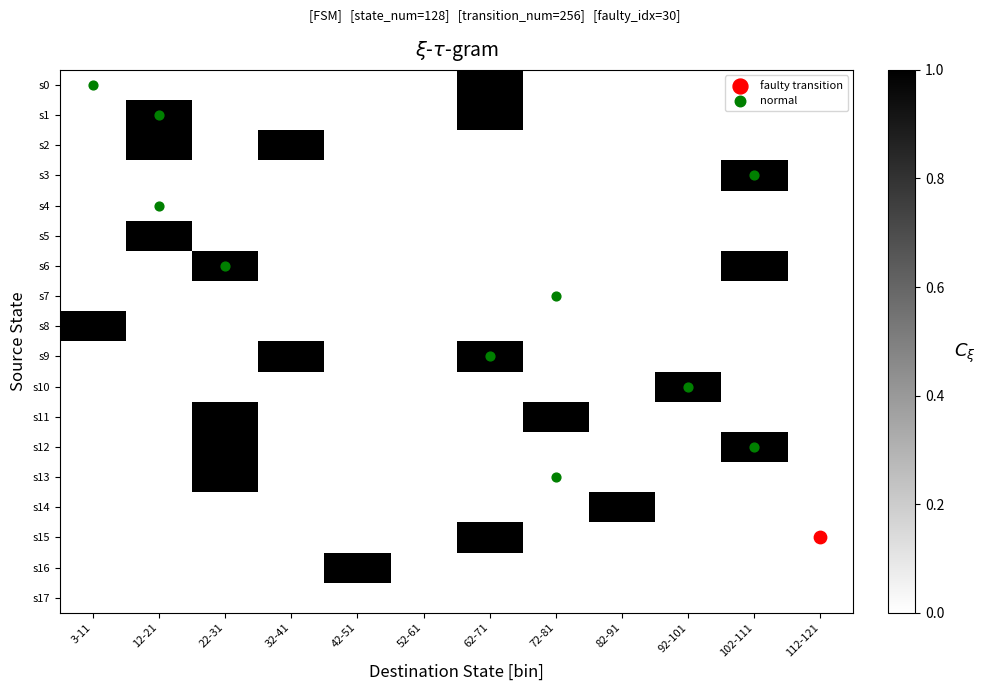

Reading left to right, what are all the values shown in this chart?

s0: 3-11=0.0	12-21=0.0	22-31=0.0	32-41=0.0	42-51=0.0	52-61=0.0	62-71=1.0	72-81=0.0	82-91=0.0	92-101=0.0	102-111=0.0	112-121=0.0
s1: 3-11=0.0	12-21=1.0	22-31=0.0	32-41=0.0	42-51=0.0	52-61=0.0	62-71=1.0	72-81=0.0	82-91=0.0	92-101=0.0	102-111=0.0	112-121=0.0
s2: 3-11=0.0	12-21=1.0	22-31=0.0	32-41=1.0	42-51=0.0	52-61=0.0	62-71=0.0	72-81=0.0	82-91=0.0	92-101=0.0	102-111=0.0	112-121=0.0
s3: 3-11=0.0	12-21=0.0	22-31=0.0	32-41=0.0	42-51=0.0	52-61=0.0	62-71=0.0	72-81=0.0	82-91=0.0	92-101=0.0	102-111=1.0	112-121=0.0
s4: 3-11=0.0	12-21=0.0	22-31=0.0	32-41=0.0	42-51=0.0	52-61=0.0	62-71=0.0	72-81=0.0	82-91=0.0	92-101=0.0	102-111=0.0	112-121=0.0
s5: 3-11=0.0	12-21=1.0	22-31=0.0	32-41=0.0	42-51=0.0	52-61=0.0	62-71=0.0	72-81=0.0	82-91=0.0	92-101=0.0	102-111=0.0	112-121=0.0
s6: 3-11=0.0	12-21=0.0	22-31=1.0	32-41=0.0	42-51=0.0	52-61=0.0	62-71=0.0	72-81=0.0	82-91=0.0	92-101=0.0	102-111=1.0	112-121=0.0
s7: 3-11=0.0	12-21=0.0	22-31=0.0	32-41=0.0	42-51=0.0	52-61=0.0	62-71=0.0	72-81=0.0	82-91=0.0	92-101=0.0	102-111=0.0	112-121=0.0
s8: 3-11=1.0	12-21=0.0	22-31=0.0	32-41=0.0	42-51=0.0	52-61=0.0	62-71=0.0	72-81=0.0	82-91=0.0	92-101=0.0	102-111=0.0	112-121=0.0
s9: 3-11=0.0	12-21=0.0	22-31=0.0	32-41=1.0	42-51=0.0	52-61=0.0	62-71=1.0	72-81=0.0	82-91=0.0	92-101=0.0	102-111=0.0	112-121=0.0
s10: 3-11=0.0	12-21=0.0	22-31=0.0	32-41=0.0	42-51=0.0	52-61=0.0	62-71=0.0	72-81=0.0	82-91=0.0	92-101=1.0	102-111=0.0	112-121=0.0
s11: 3-11=0.0	12-21=0.0	22-31=1.0	32-41=0.0	42-51=0.0	52-61=0.0	62-71=0.0	72-81=1.0	82-91=0.0	92-101=0.0	102-111=0.0	112-121=0.0
s12: 3-11=0.0	12-21=0.0	22-31=1.0	32-41=0.0	42-51=0.0	52-61=0.0	62-71=0.0	72-81=0.0	82-91=0.0	92-101=0.0	102-111=1.0	112-121=0.0
s13: 3-11=0.0	12-21=0.0	22-31=1.0	32-41=0.0	42-51=0.0	52-61=0.0	62-71=0.0	72-81=0.0	82-91=0.0	92-101=0.0	102-111=0.0	112-121=0.0
s14: 3-11=0.0	12-21=0.0	22-31=0.0	32-41=0.0	42-51=0.0	52-61=0.0	62-71=0.0	72-81=0.0	82-91=1.0	92-101=0.0	102-111=0.0	112-121=0.0
s15: 3-11=0.0	12-21=0.0	22-31=0.0	32-41=0.0	42-51=0.0	52-61=0.0	62-71=1.0	72-81=0.0	82-91=0.0	92-101=0.0	102-111=0.0	112-121=0.0
s16: 3-11=0.0	12-21=0.0	22-31=0.0	32-41=0.0	42-51=1.0	52-61=0.0	62-71=0.0	72-81=0.0	82-91=0.0	92-101=0.0	102-111=0.0	112-121=0.0
s17: 3-11=0.0	12-21=0.0	22-31=0.0	32-41=0.0	42-51=0.0	52-61=0.0	62-71=0.0	72-81=0.0	82-91=0.0	92-101=0.0	102-111=0.0	112-121=0.0